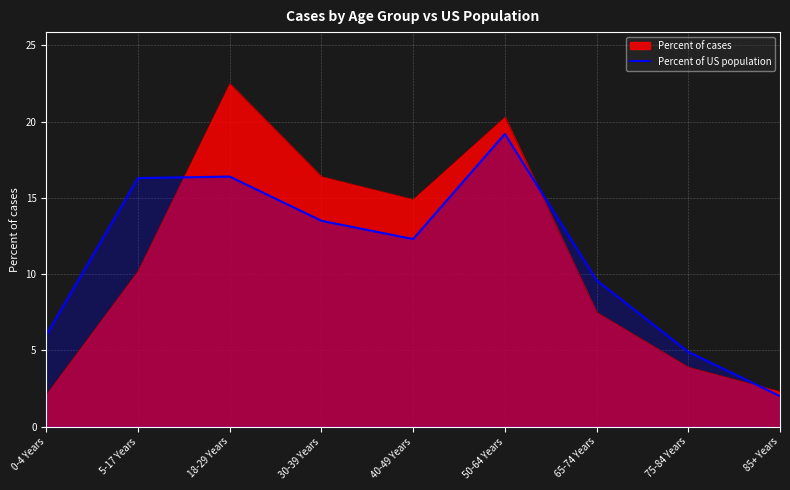

What is the label of the 8th point from the left?

75-84 Years